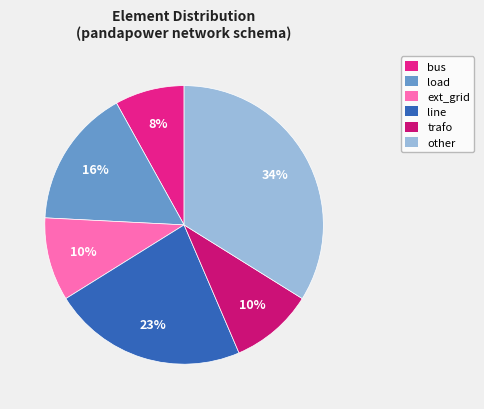

What is the largest slice in the pie chart?

other